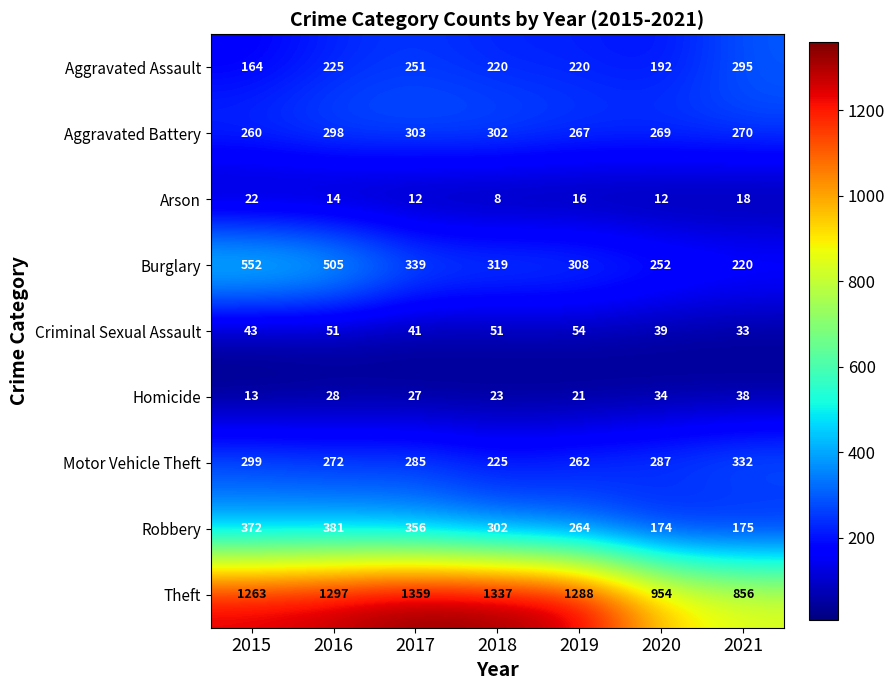

At how many categories does at least one series exceed 1307?

2